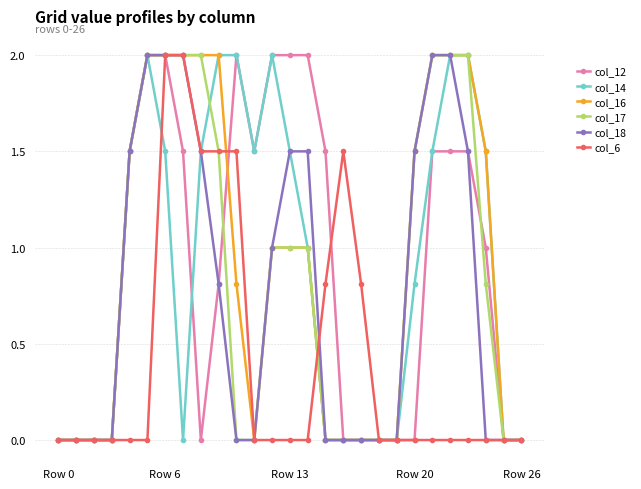

What is the value of the col_18 point at the 13th from the left?

1.0